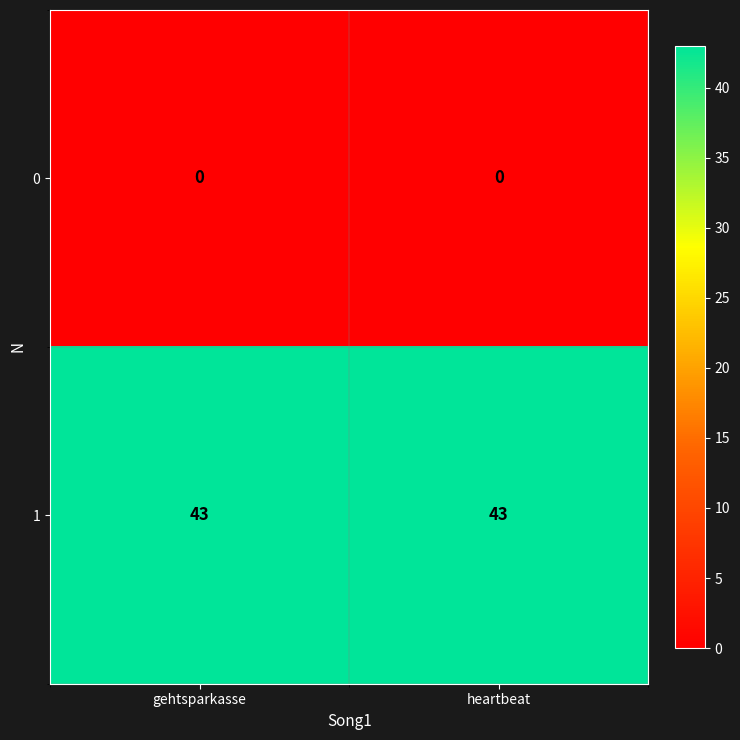

Read the 1 value at heartbeat.

43